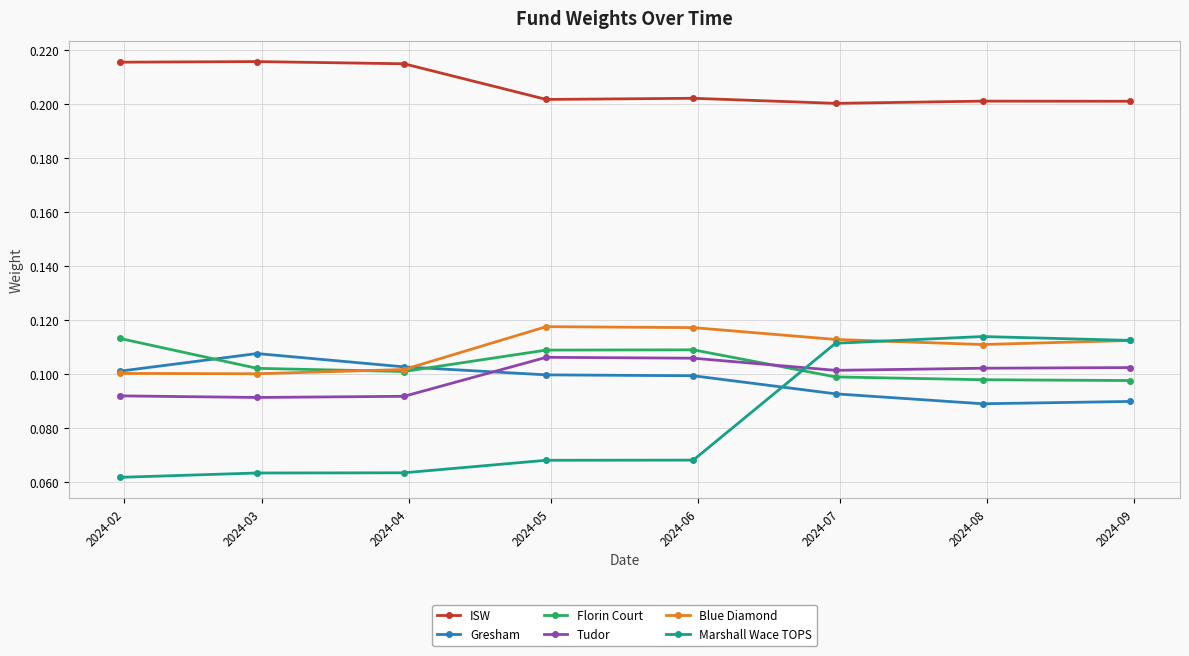

Which series has the largest total across all categories?

ISW